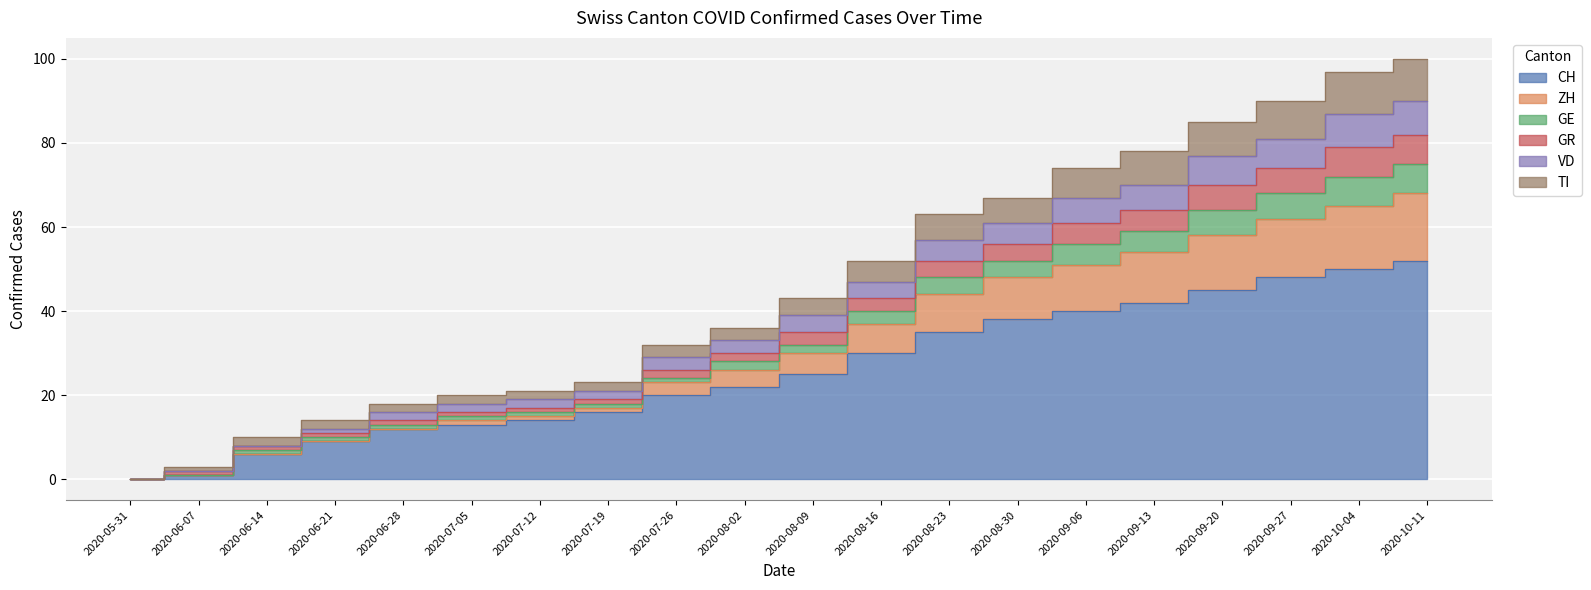

Is it true that TI equals 113 at 2020-10-04?

False